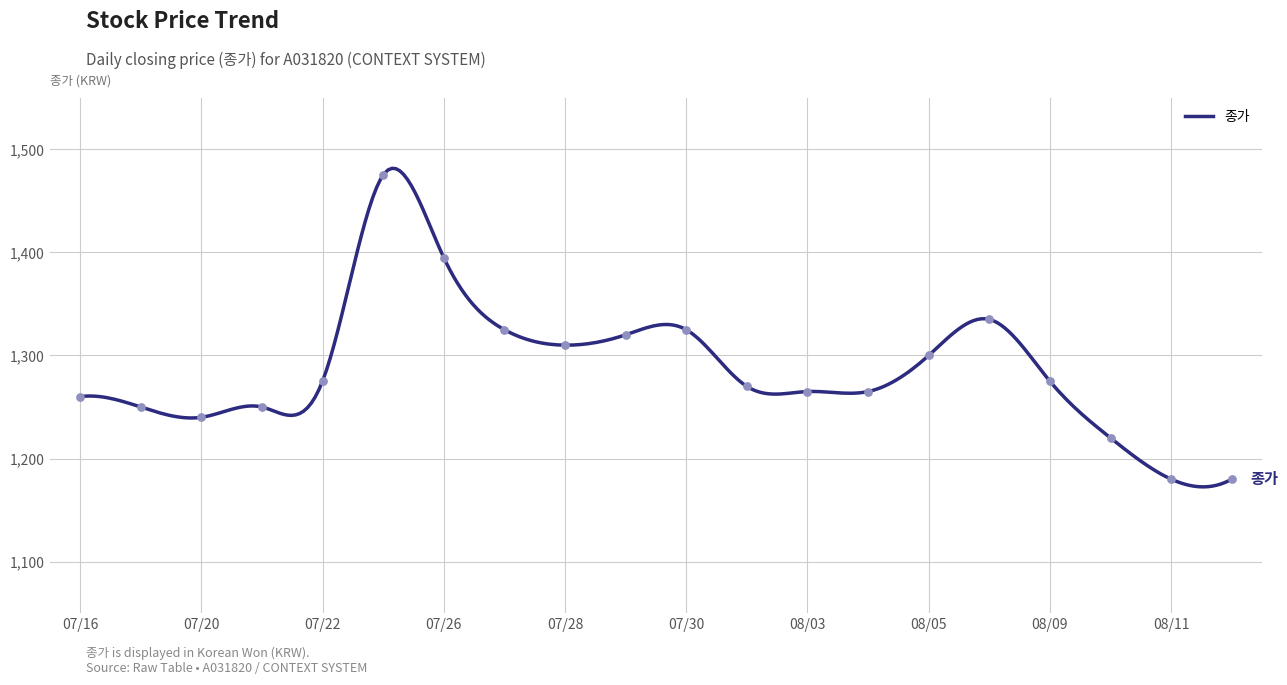

What is the ratio of the value at 20210804 to the value at 20210811?

1.1